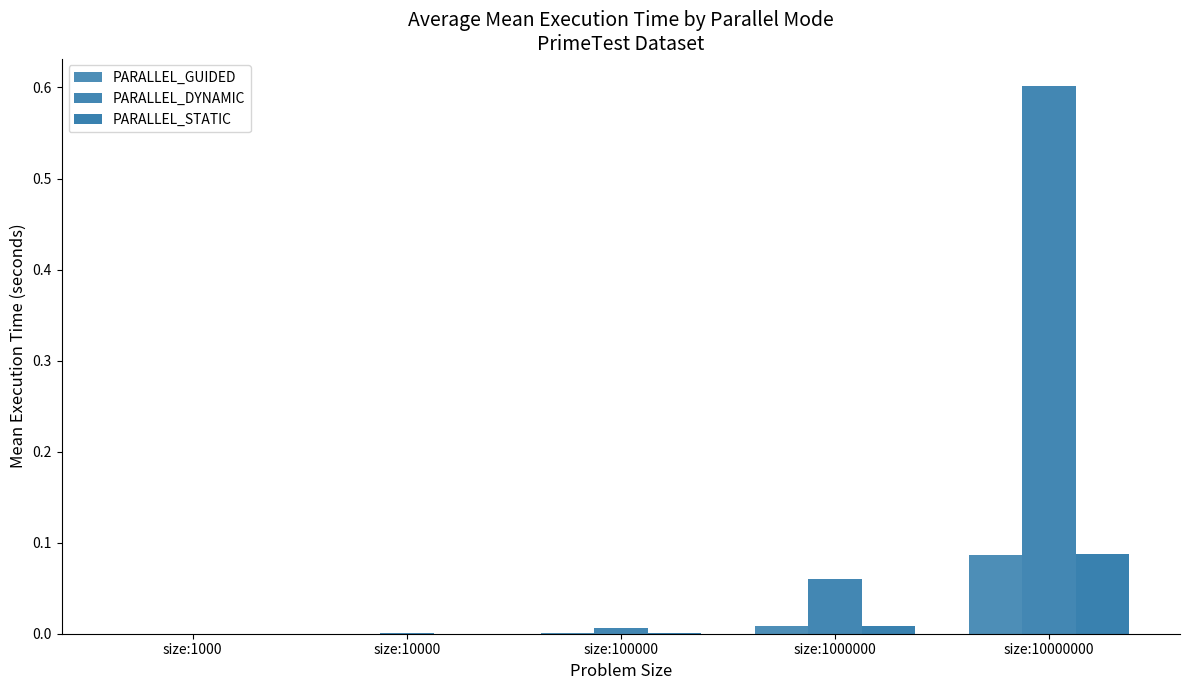

How many groups of bars are there?

5